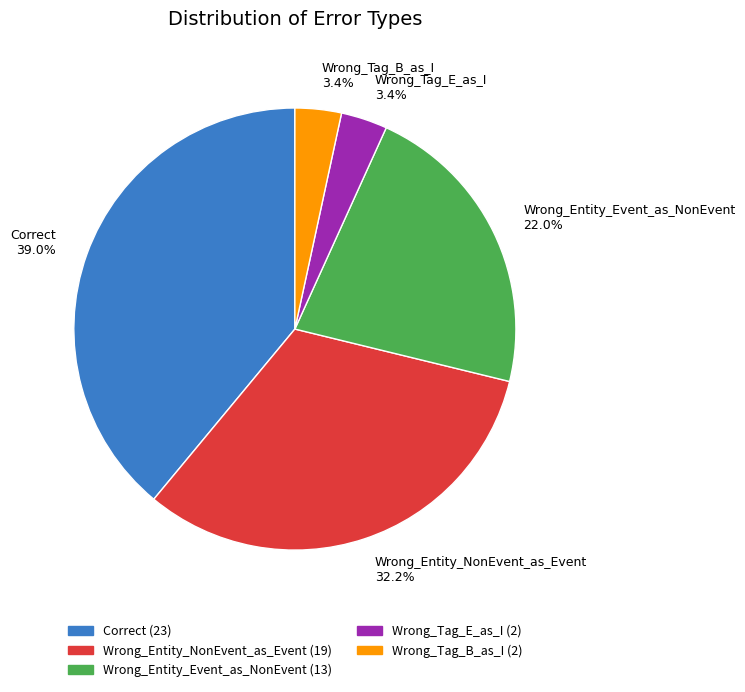

Approximately how many times larger is the value at Correct 39.0% compared to Wrong_Entity_Event_as_NonEvent 22.0%?

1.8